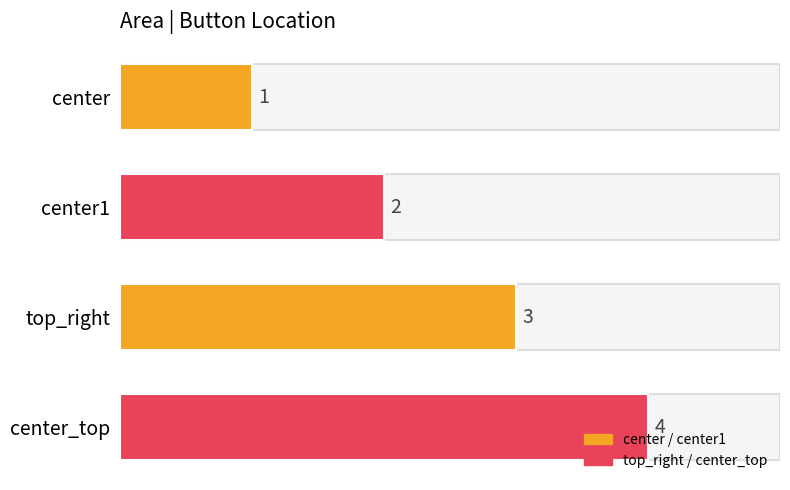

What is the difference between the maximum and minimum values?

3